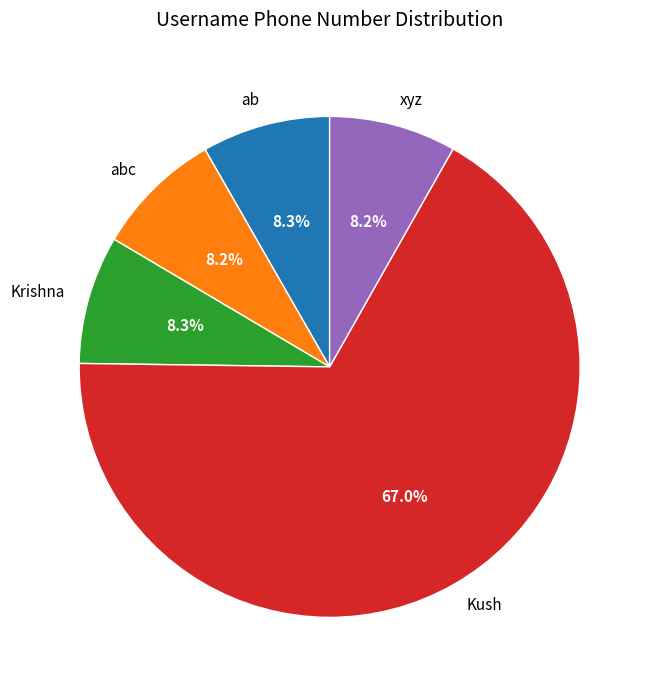

How many segments does this pie chart have?

5